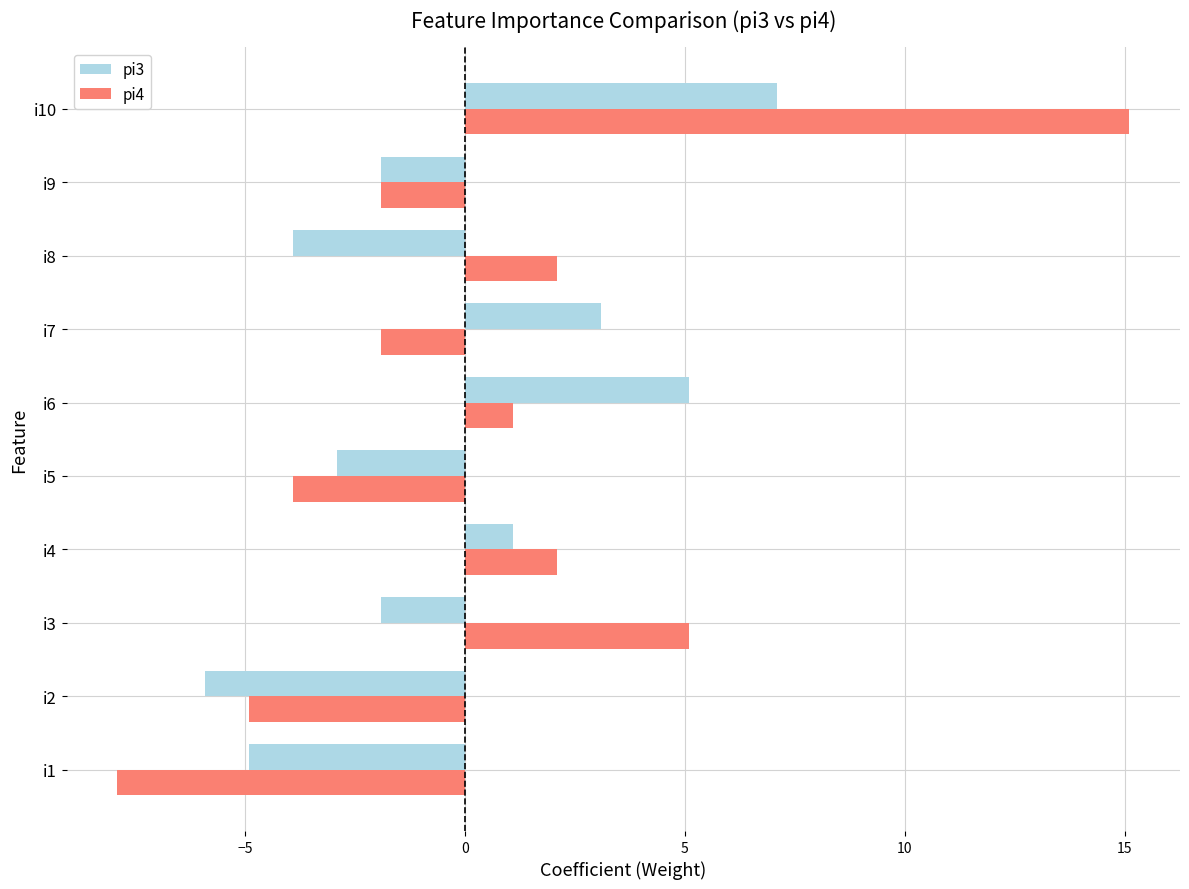

Which series has the largest total across all categories?

pi4